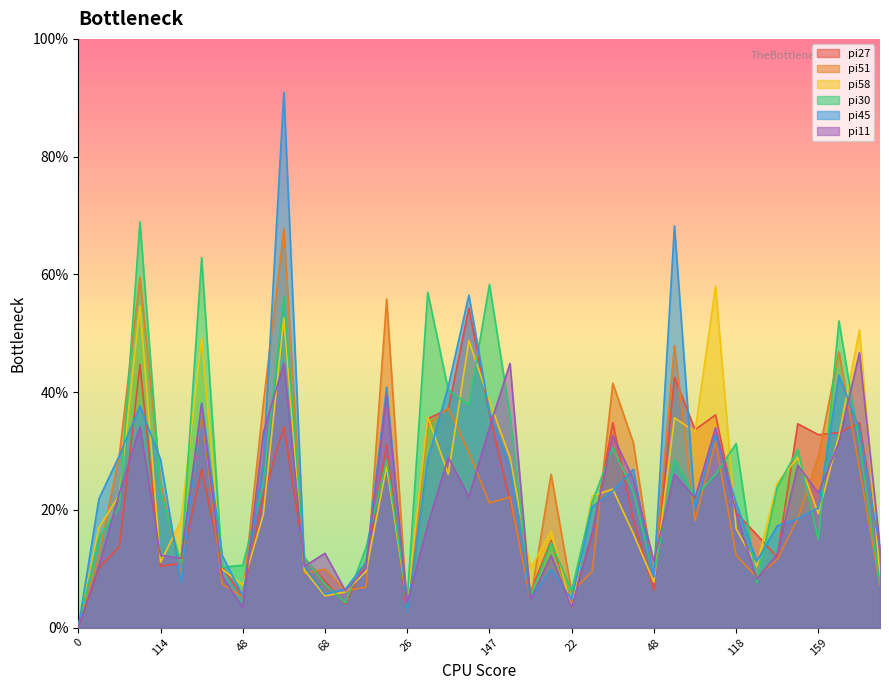

Is the value of pi30 at 48 greater than the value of pi45 at 124?

No